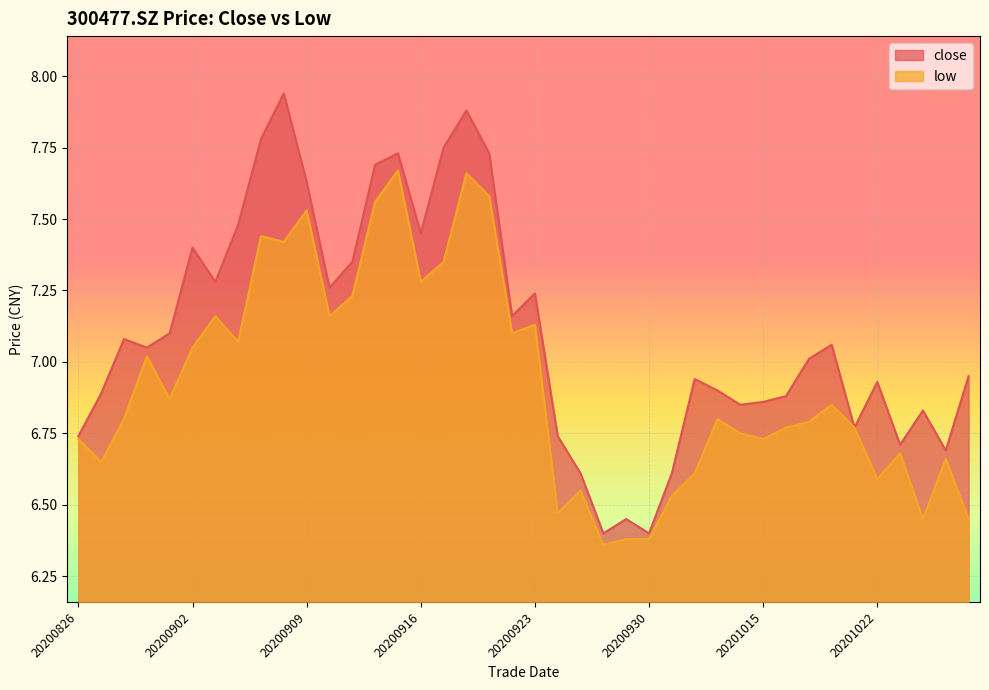

How many interior local valleys does the low series have?

12